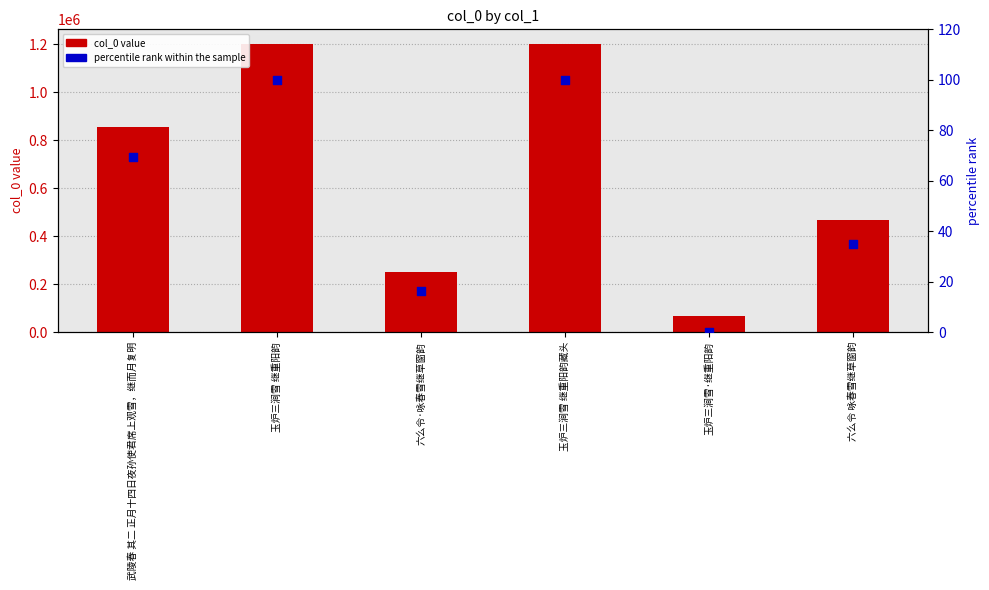

Is the value of col_0 value at 武陵春 其二 正月十四日夜孙使君席上观雪，继而月复明 greater than the value of percentile rank within the sample at 武陵春 其二 正月十四日夜孙使君席上观雪，继而月复明?

Yes